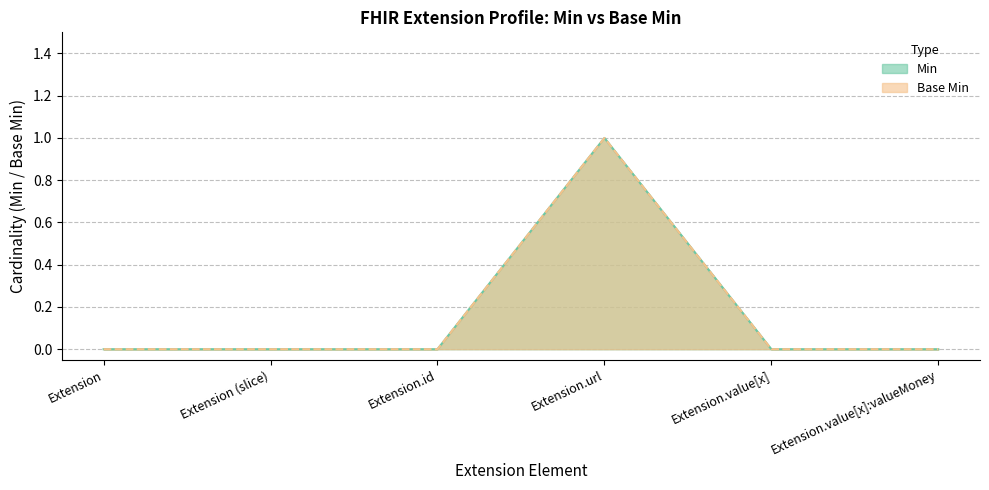

True or false: Min and Base Min cross at least once.

False